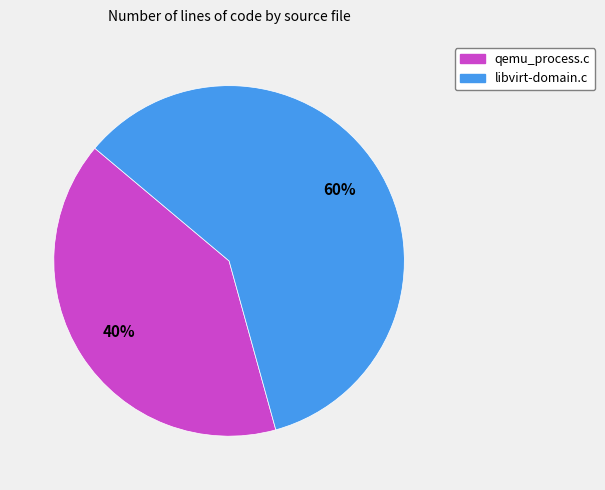

Approximately how many times larger is the value at libvirt-domain.c compared to qemu_process.c?

1.5